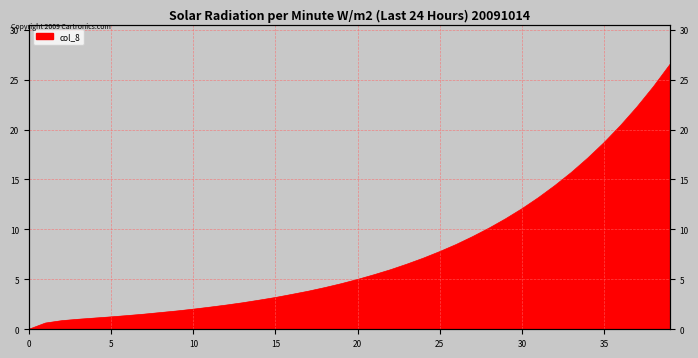

Is it true that the value at 34 is 9.5?

False